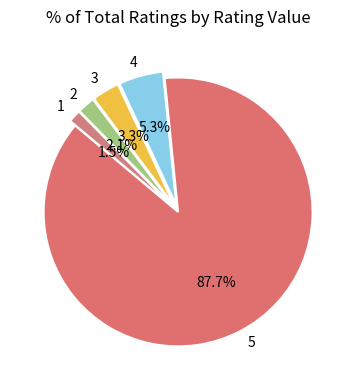

What percentage do 2 and 1 together represent?

3.6%